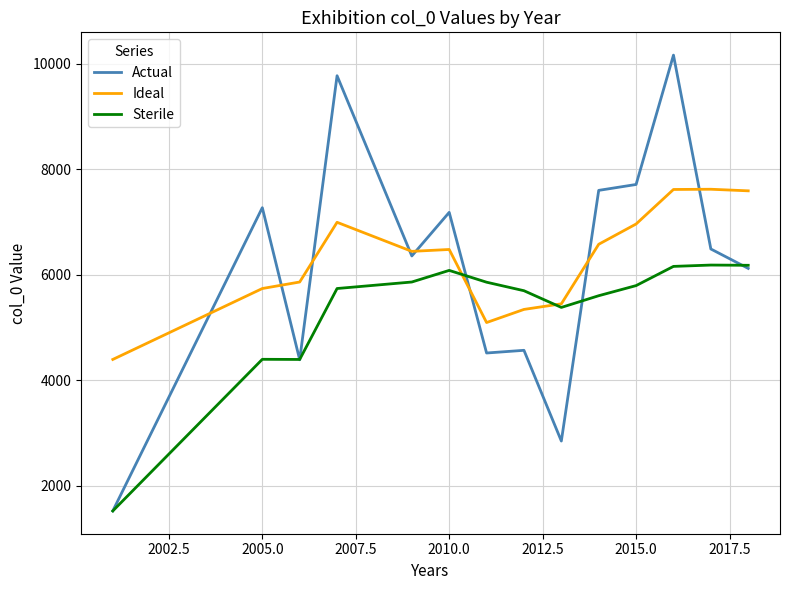

Rank the series by their maximum value, from lowest to highest.

Sterile, Ideal, Actual